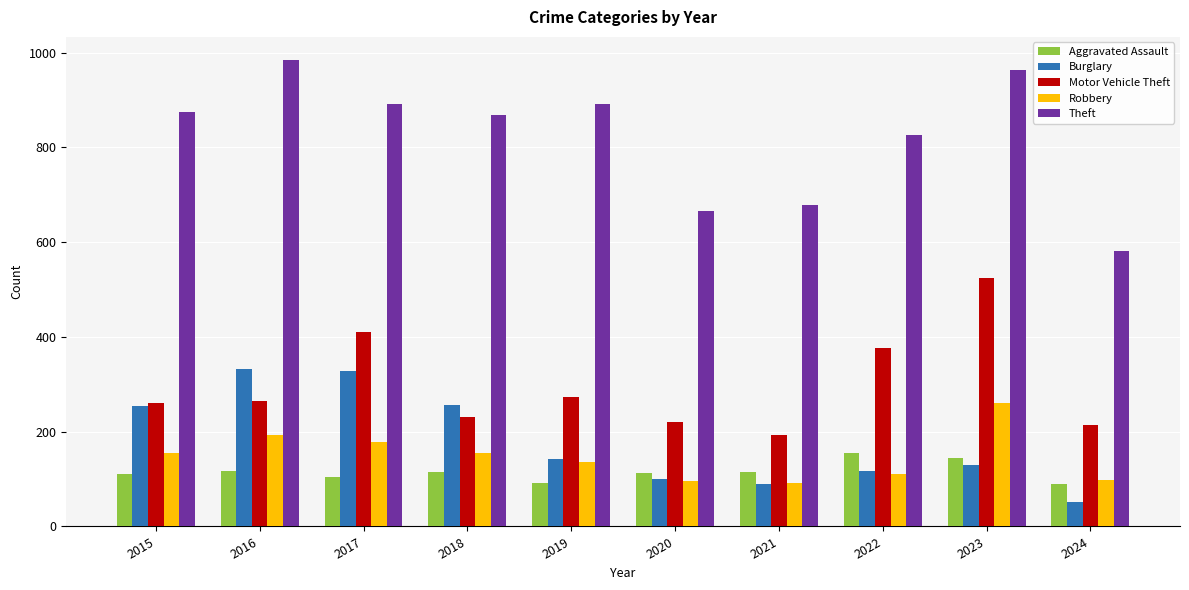

Does the chart contain stacked bars?

No